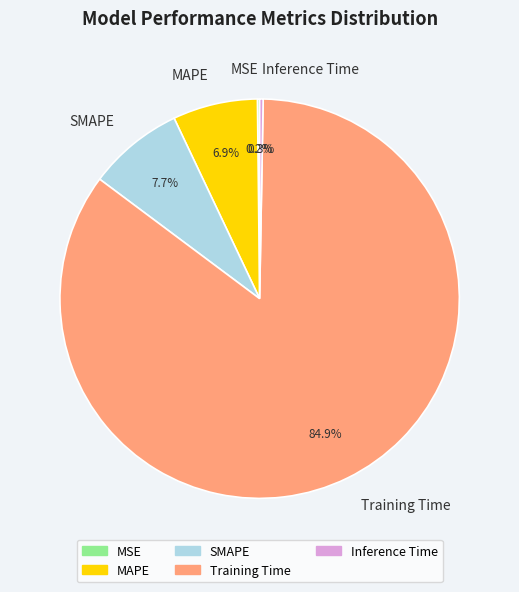

Which slice is the largest?

Training Time